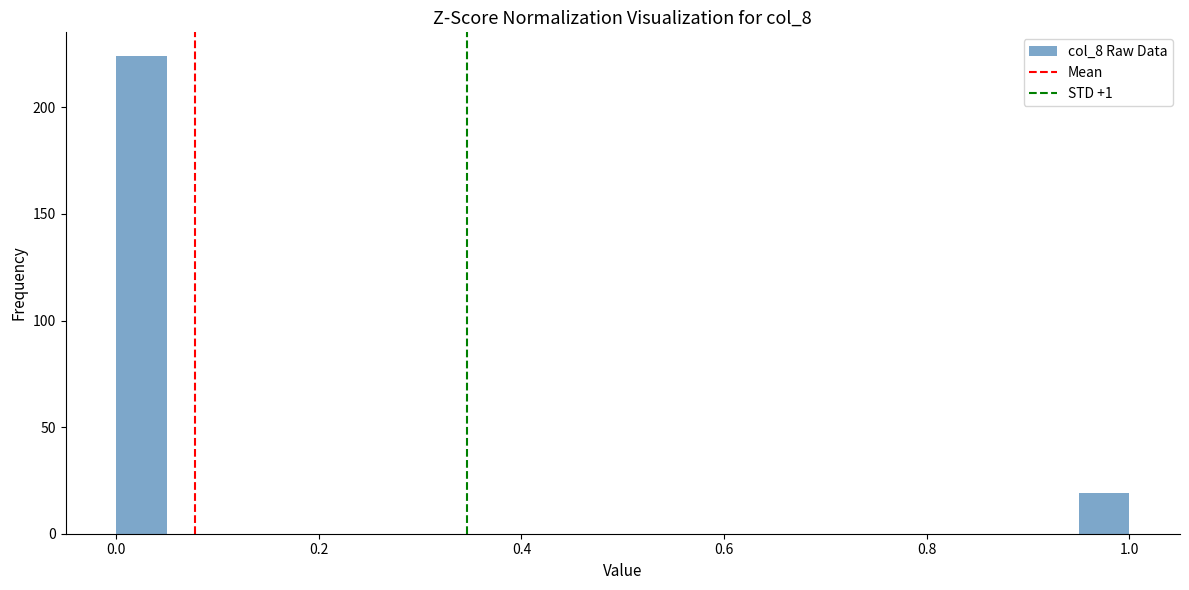

Around what value on the x-axis is the tallest bar? Give the approximate position of its centre, as read against the axis.

0.02